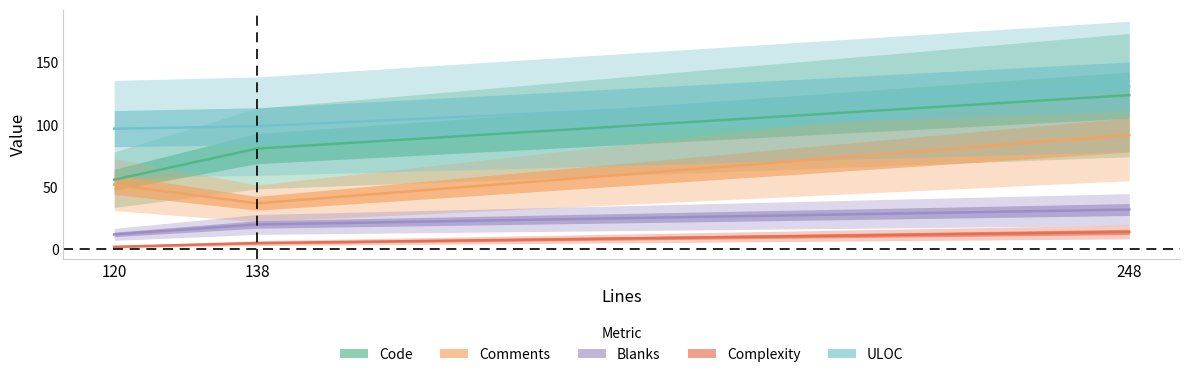

Is it true that Complexity equals 1 at 120?

False